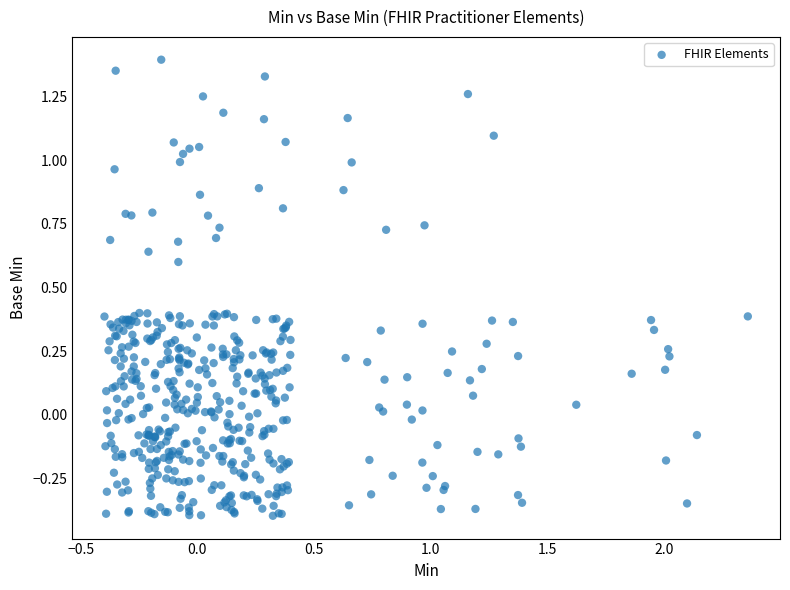

What is the range of X values (max minus min)?

2.8